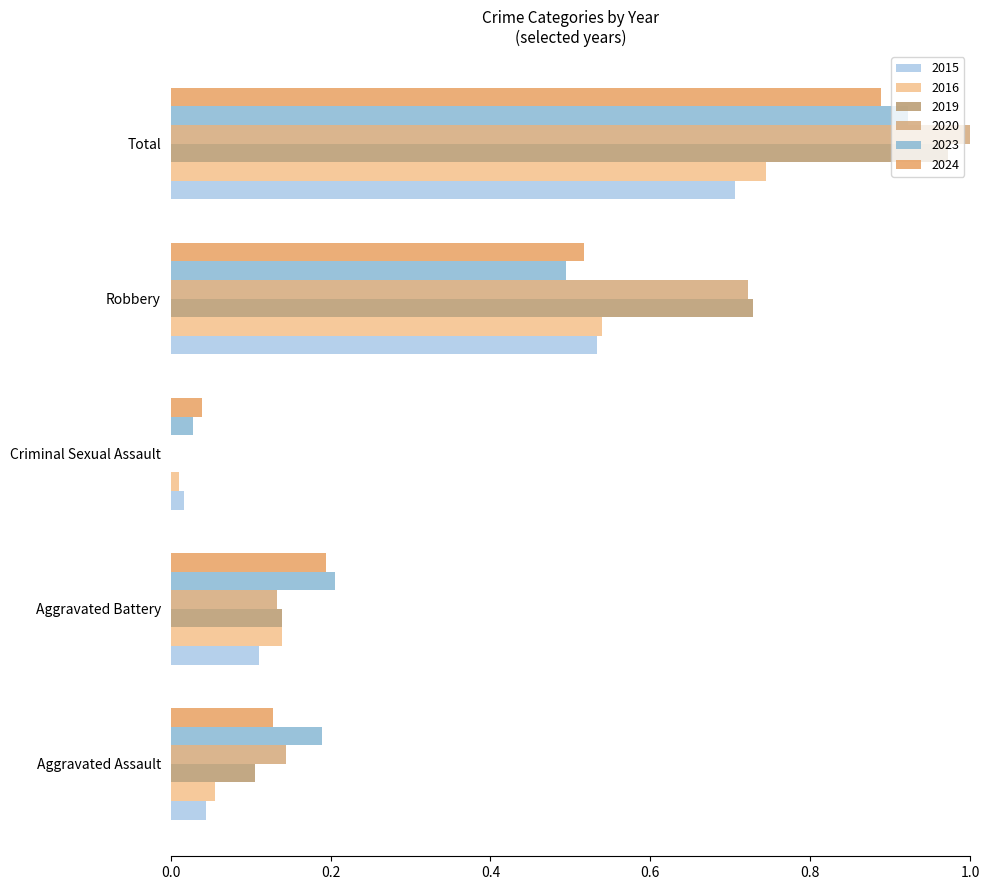

How many distinct data groups are displayed?

6